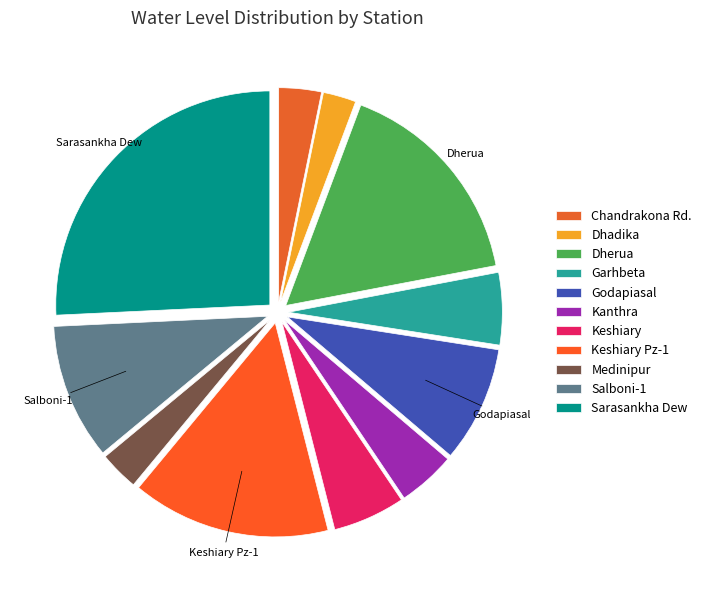

True or false: Garhbeta accounts for 1% of the total.

False